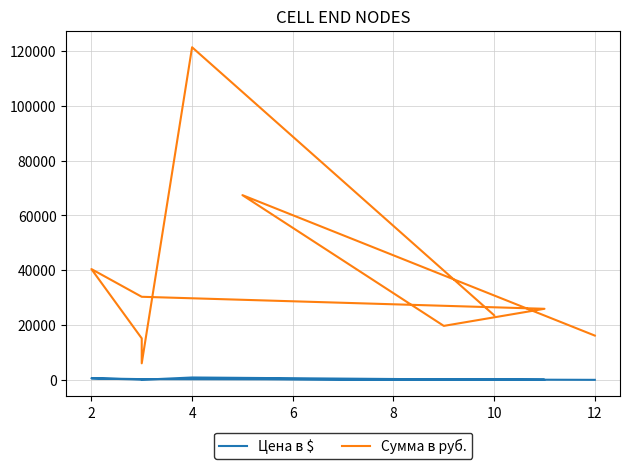

True or false: Цена в $ and Сумма в руб. intersect in this chart.

False